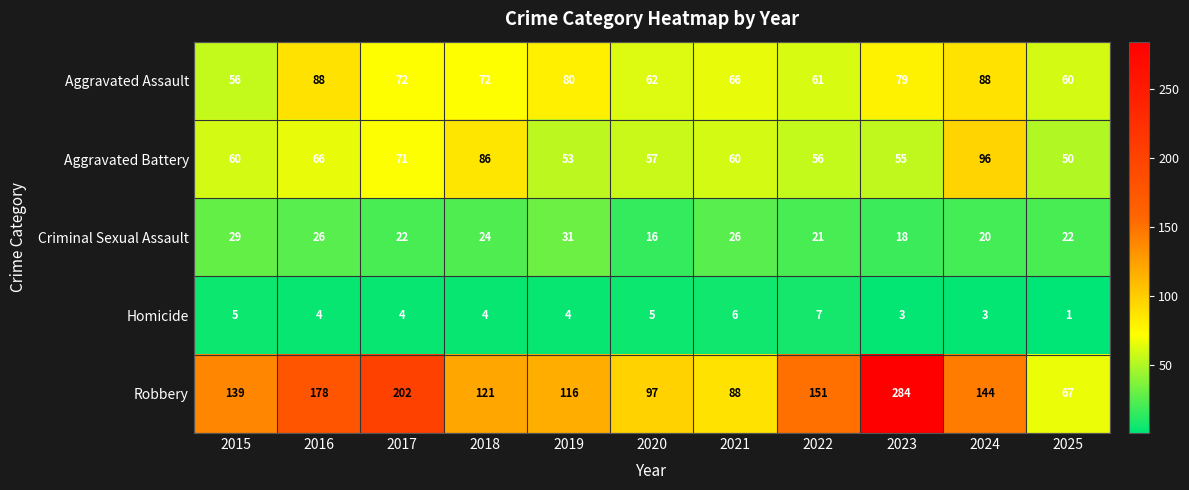

At which category is the sum across all series the highest?

2023